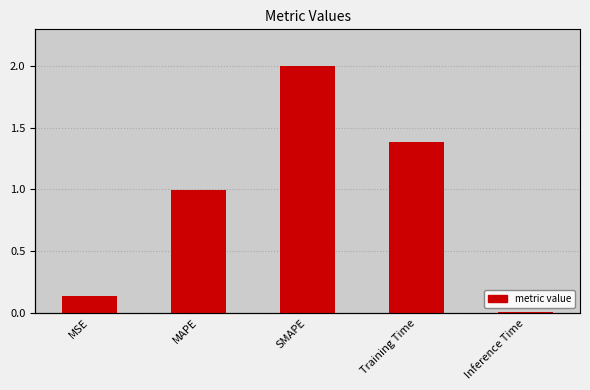

What is the change in value from MAPE to Inference Time?

-1.0